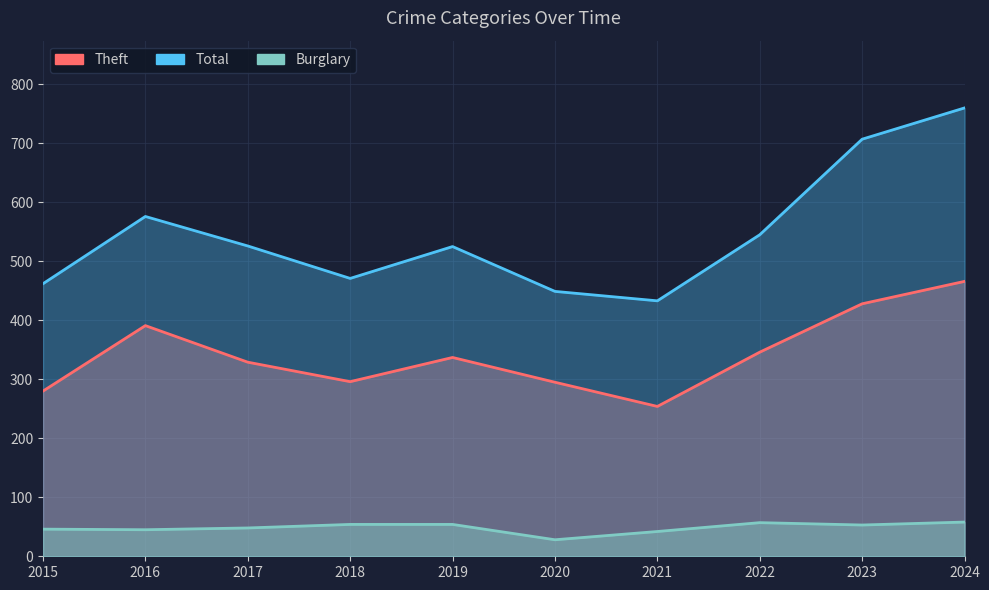

Which series has the largest total across all categories?

Total